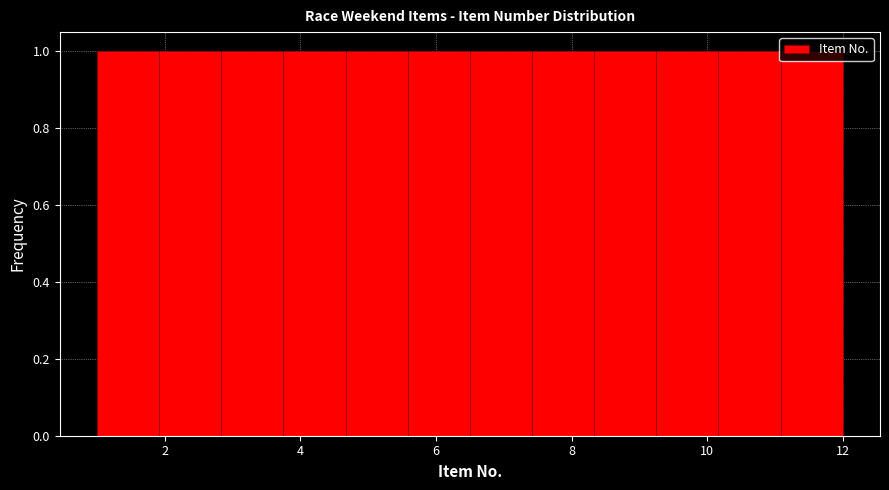

How tall is the bar that spans 5.6 to 6.6 on the x-axis? Neither the bar edges nor the heights are printed on the chart, so give them approximately, as read against the axes.

1